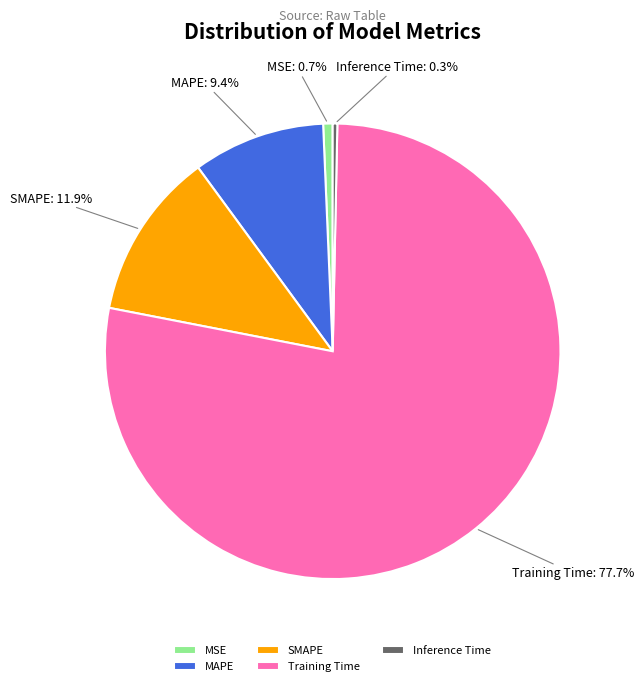

How much of the chart is everything except Training Time?

22.3%